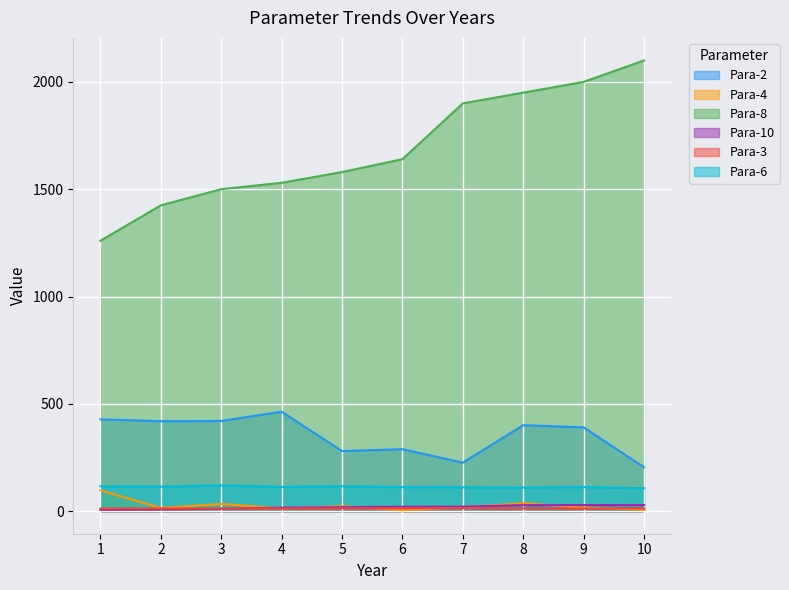

Rank the categories by Para-3 value from highest to lowest.

7, 6, 8, 10, 5, 3, 1, 2, 4, 9